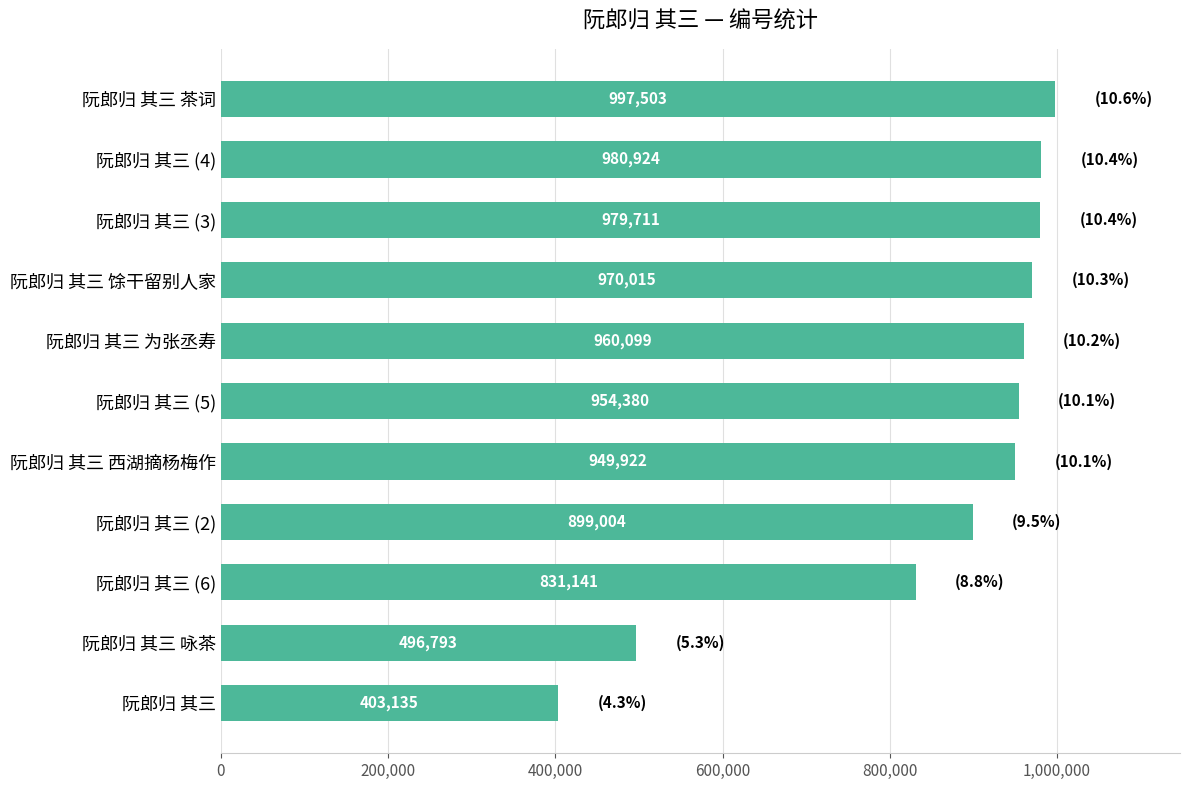

Between 阮郎归 其三 馀干留别人家 and 阮郎归 其三 茶词, which is larger?

阮郎归 其三 茶词